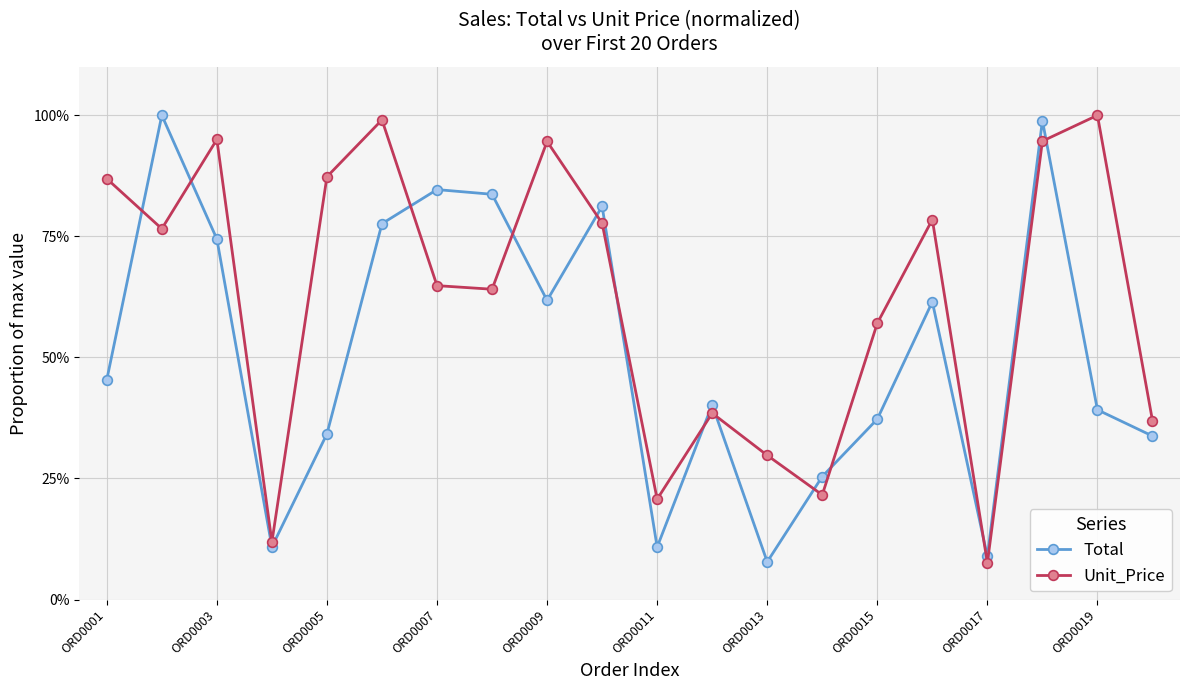

Does the chart have visible grid lines?

Yes